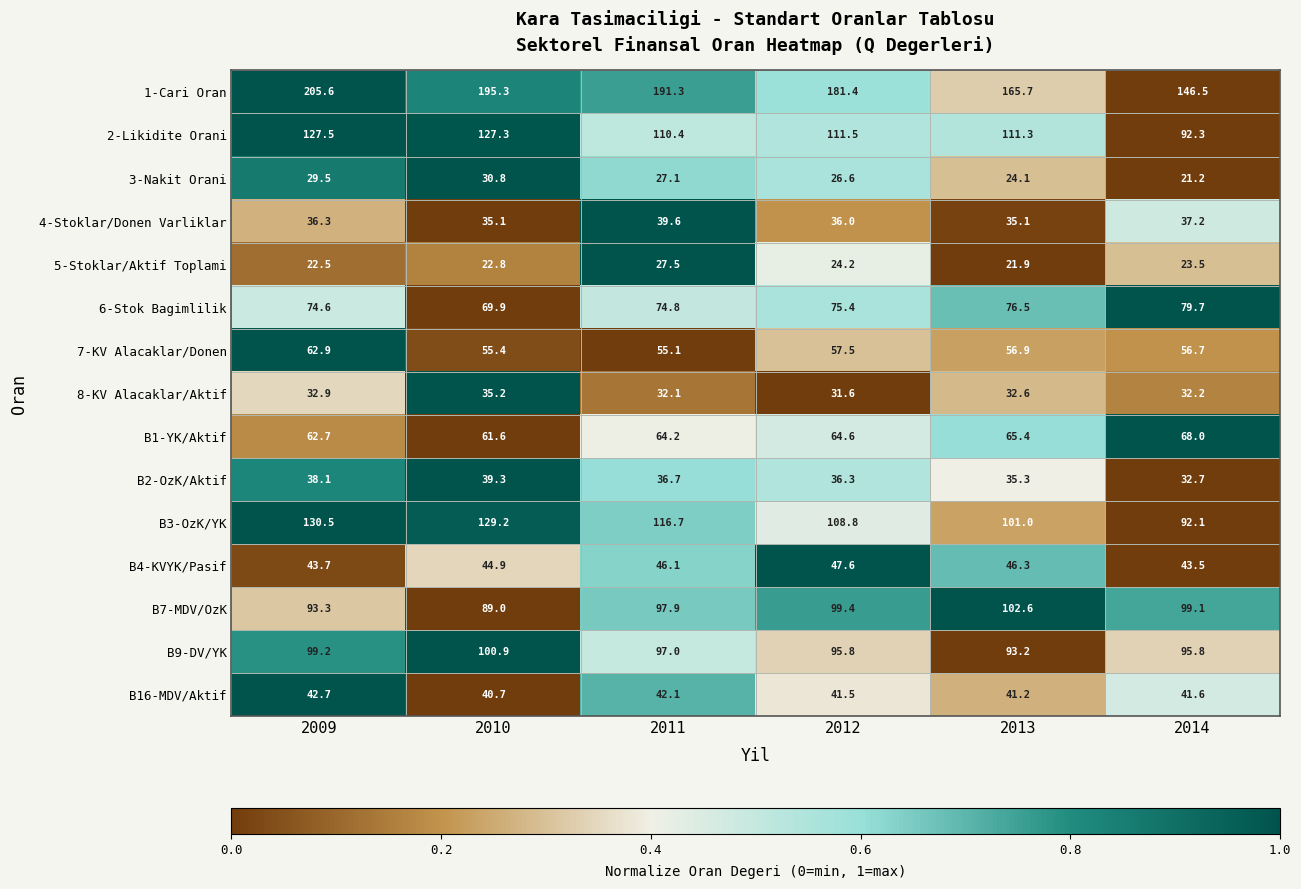

The value of 2-Likidite Orani at 2010 is 220.1. True or false?

False